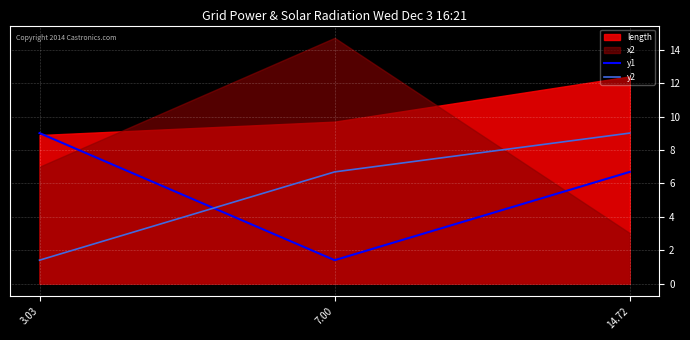

Is it true that y2 equals 1.4 at 3.03?

True